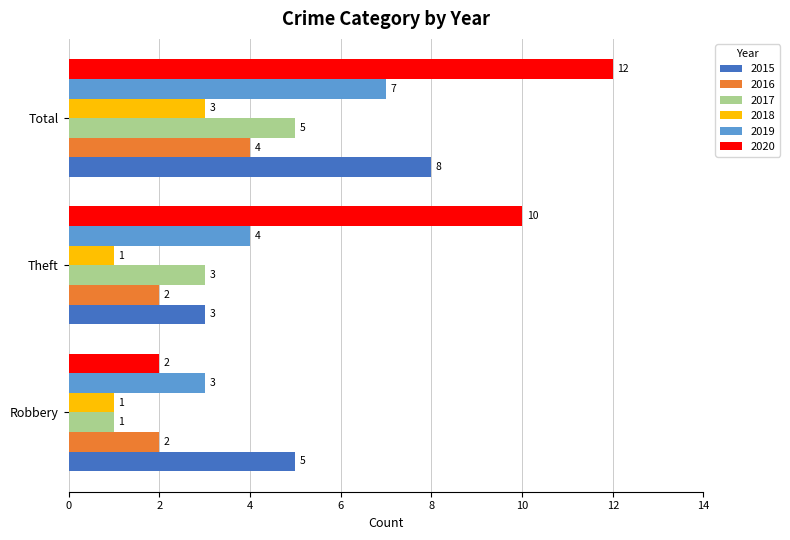

Is it true that 2015 equals 3 at Theft?

True